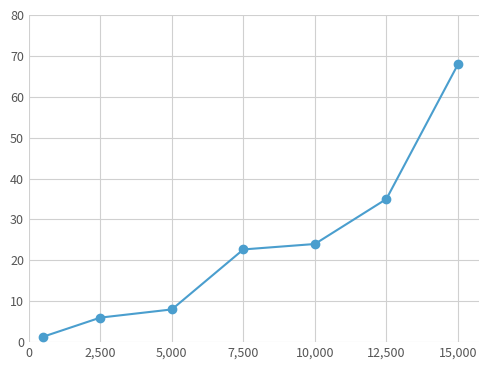

What is the maximum value shown in the chart?

67.9